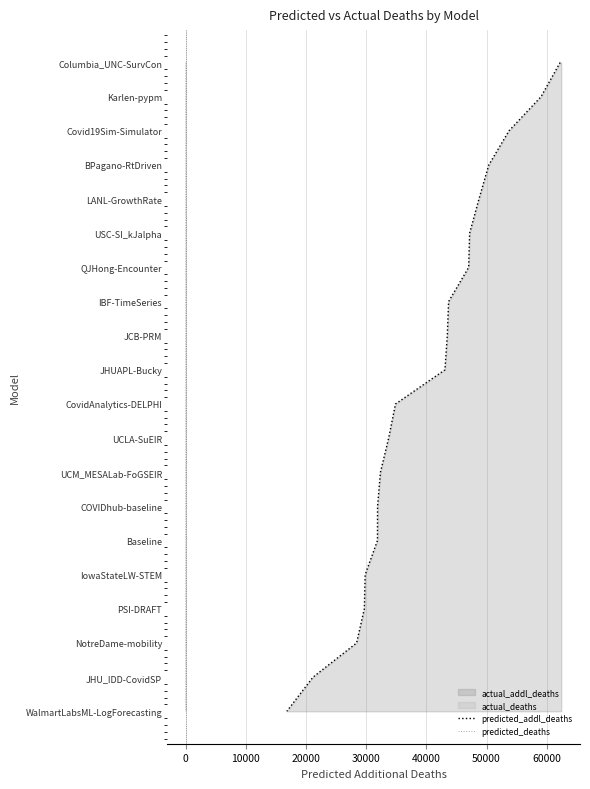

Does the chart display data point markers on the line(s)?

No